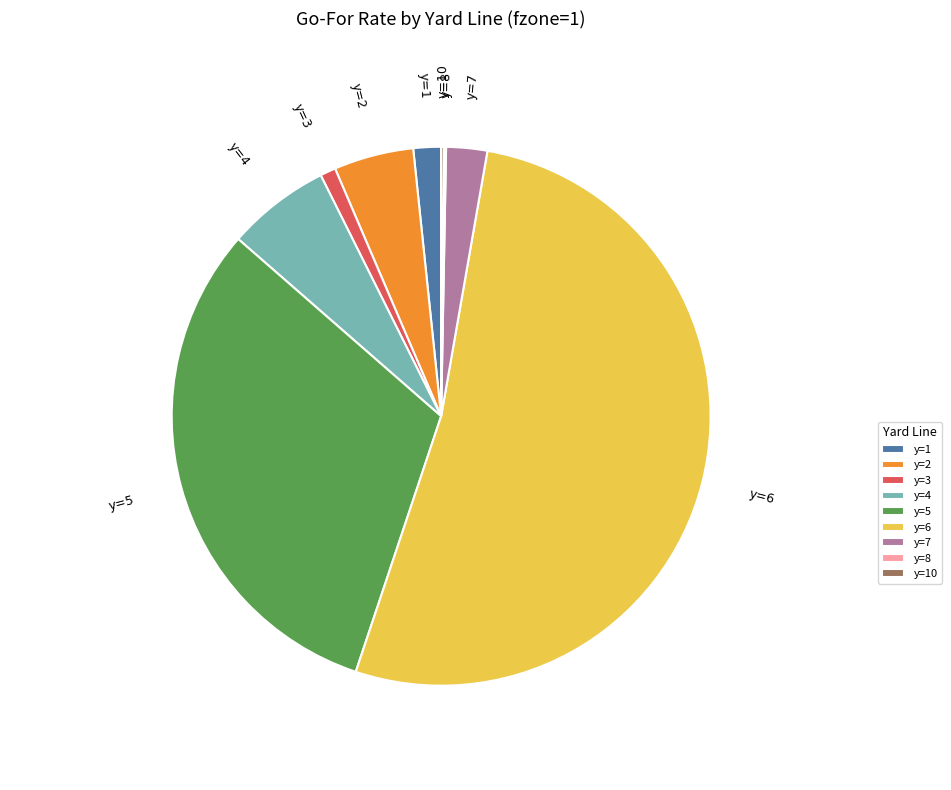

Which category has the biggest portion of the pie?

y=6